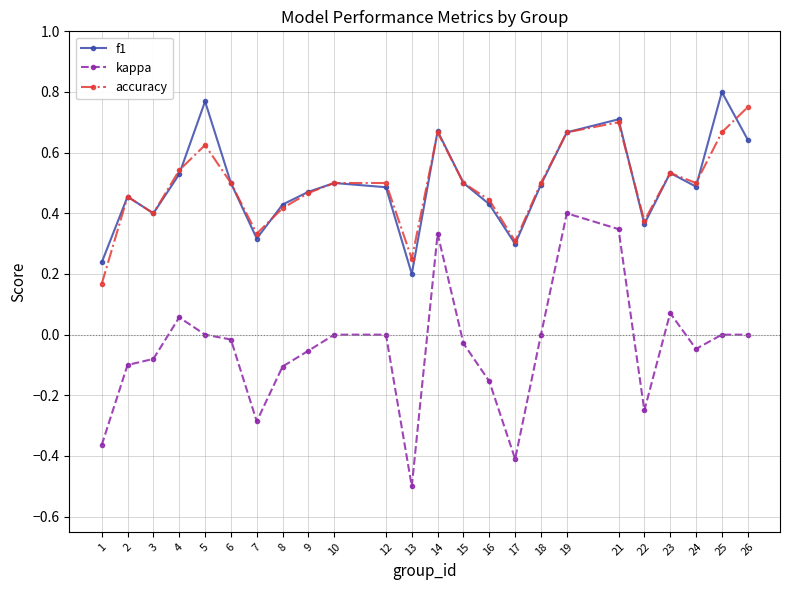

True or false: kappa and accuracy intersect in this chart.

False